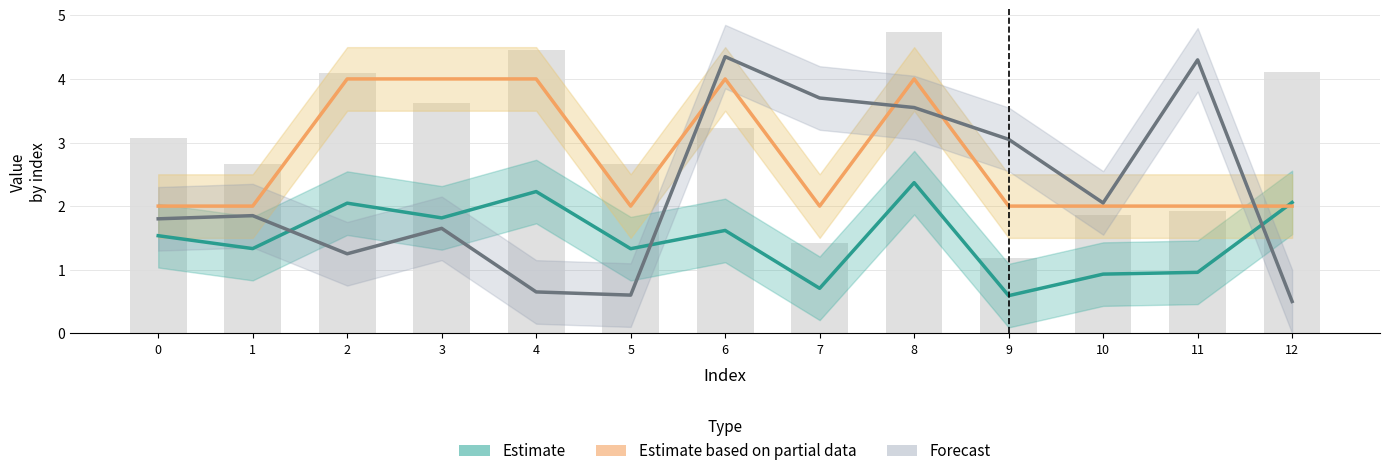

Reading left to right, extract all data points from this chart.

Estimate: 1.5	1.3	2.0	1.8	2.2	1.3	1.6	0.7	2.4	0.6	0.9	1.0	2.1
Estimate based on partial data: 2.0	2.0	4.0	4.0	4.0	2.0	4.0	2.0	4.0	2.0	2.0	2.0	2.0
Forecast: 1.8	1.9	1.2	1.6	0.7	0.6	4.3	3.7	3.5	3.0	2.0	4.3	0.5